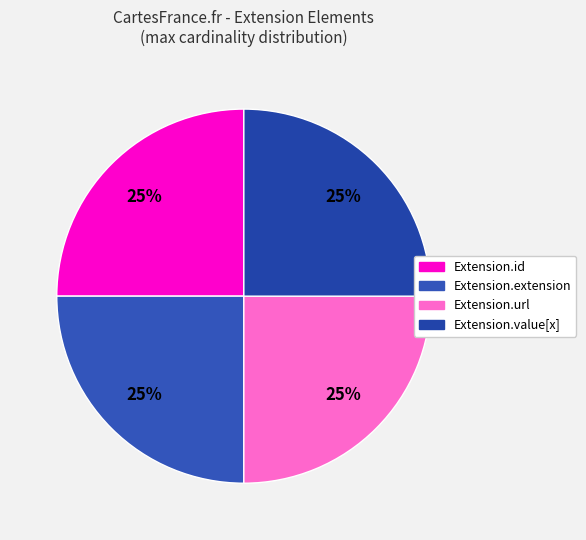

Which category has the biggest portion of the pie?

Extension.id